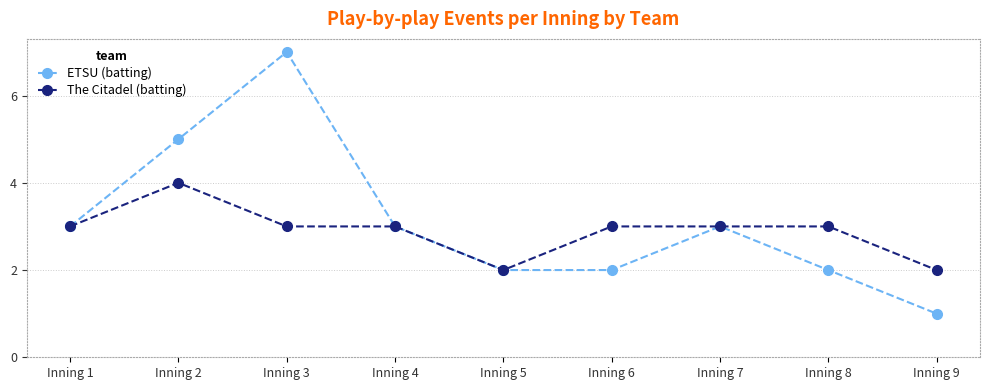

The value of ETSU (batting) at Inning 5 is 2. True or false?

True